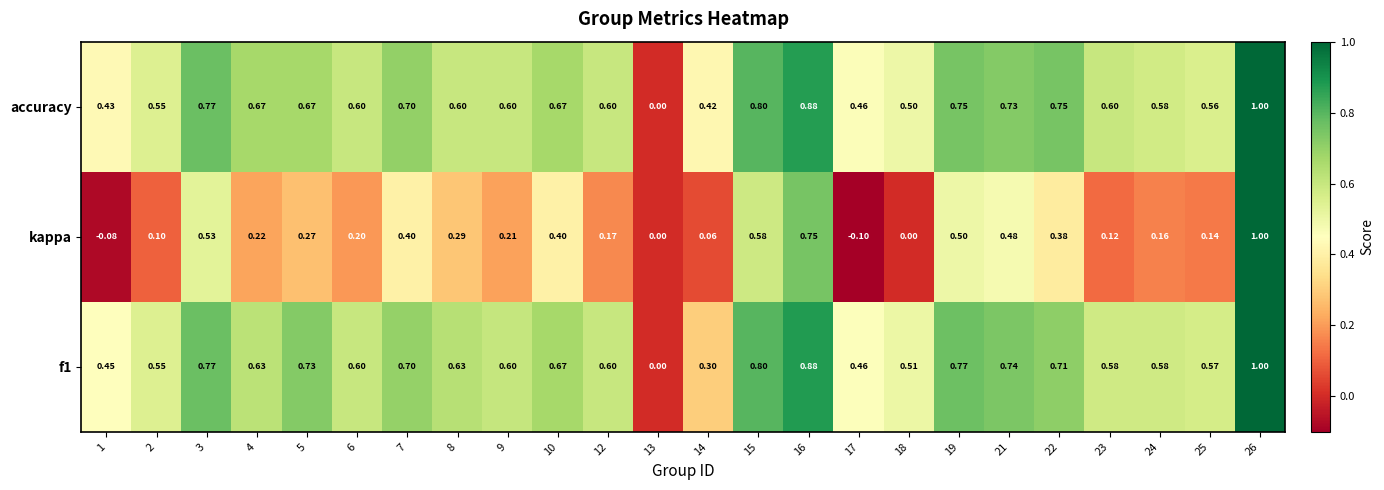

Between 7 and 23, which series saw the biggest shift?

kappa